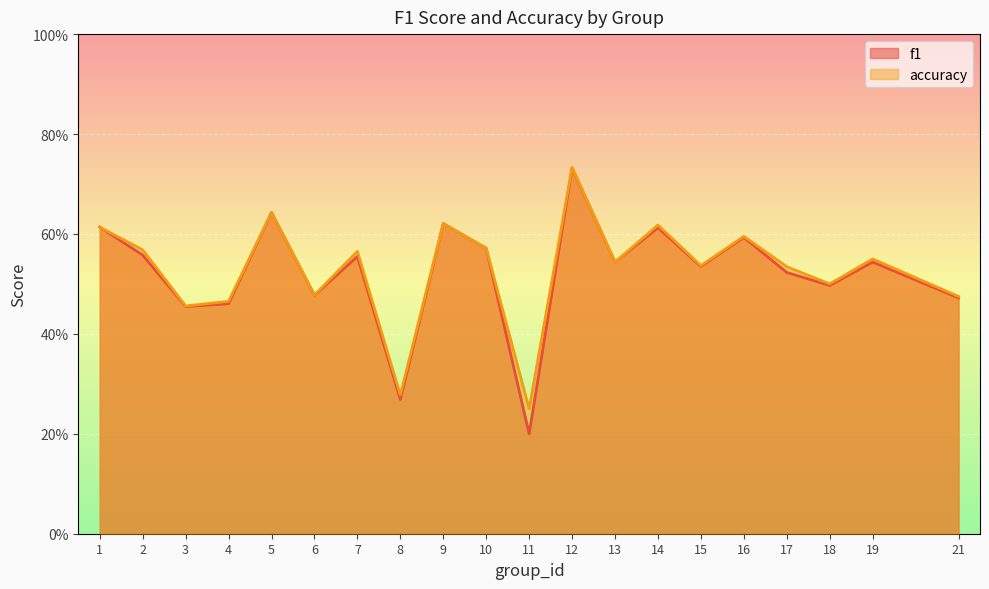

What is the value of the f1 point at the 18th from the left?

0.5